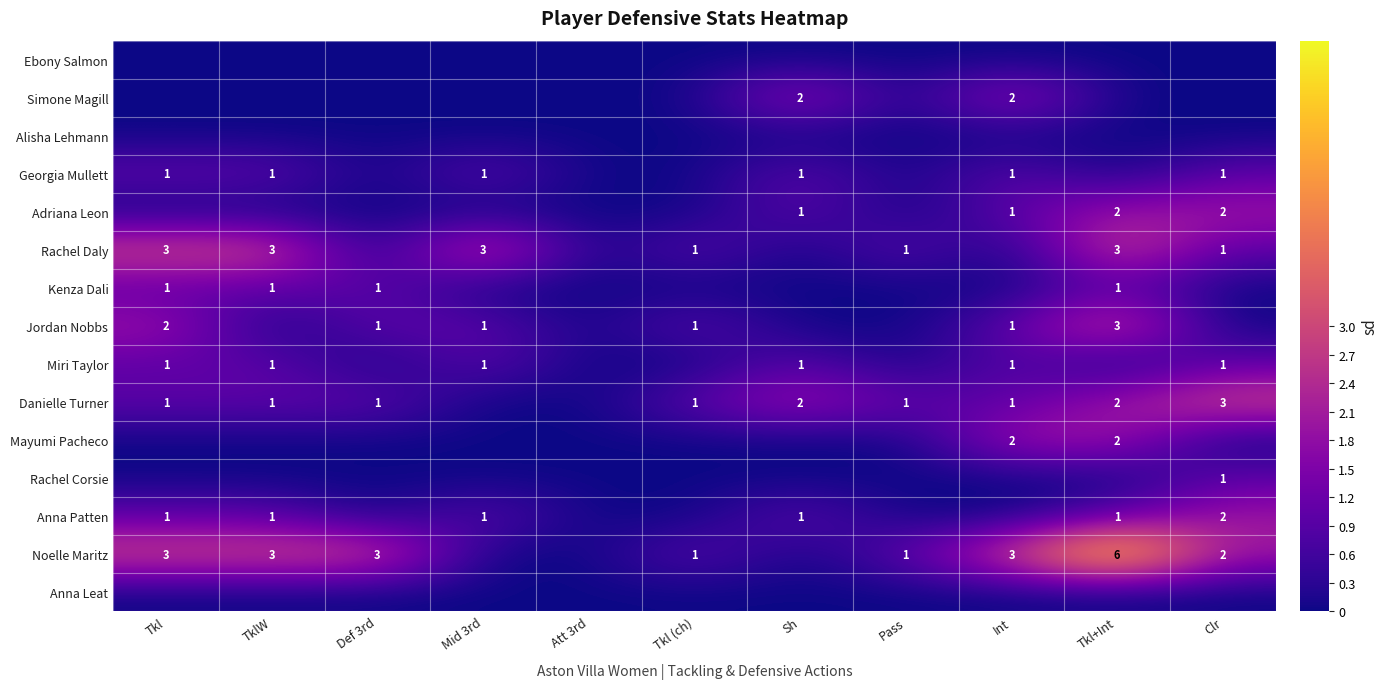

At which label is Ebony Salmon closest to 0?

Tkl